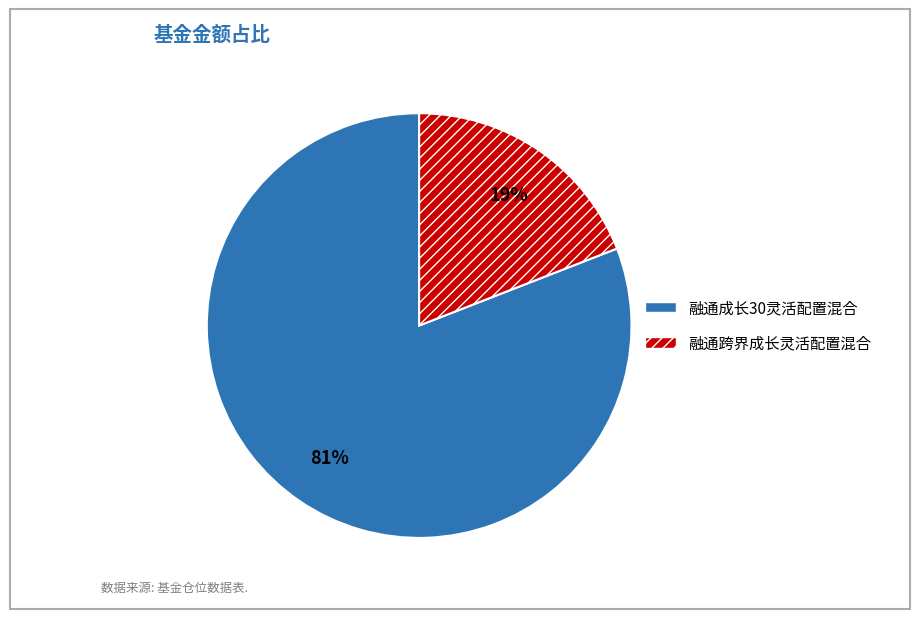

Do 融通跨界成长灵活配置混合 and 融通成长30灵活配置混合 together represent more than half of the pie?

Yes